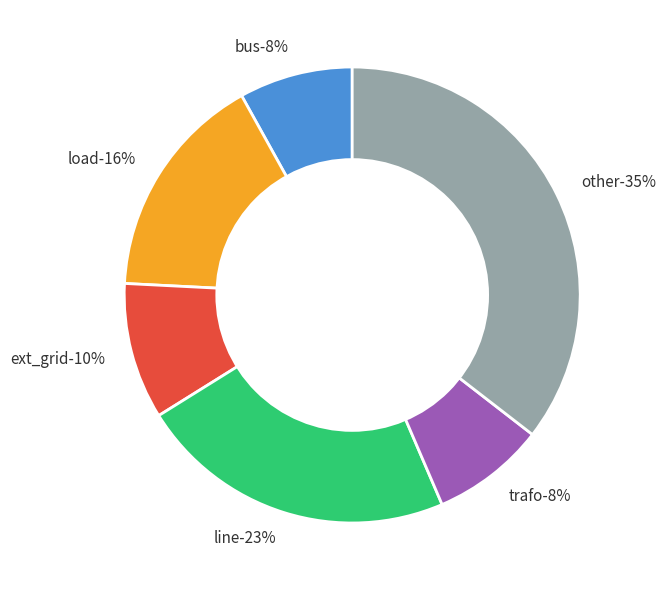

To the nearest percent, what percentage of the pie is bus?

8%